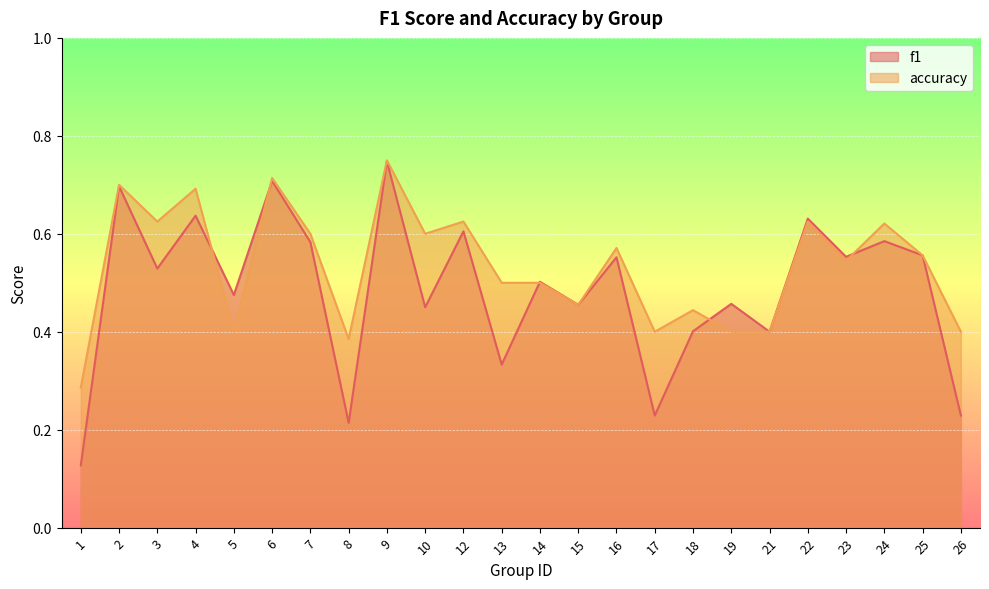

Reading left to right, extract all data points from this chart.

f1: 1=0.1	2=0.7	3=0.5	4=0.6	5=0.5	6=0.7	7=0.6	8=0.2	9=0.7	10=0.5	12=0.6	13=0.3	14=0.5	15=0.5	16=0.6	17=0.2	18=0.4	19=0.5	21=0.4	22=0.6	23=0.6	24=0.6	25=0.6	26=0.2
accuracy: 1=0.3	2=0.7	3=0.6	4=0.7	5=0.4	6=0.7	7=0.6	8=0.4	9=0.8	10=0.6	12=0.6	13=0.5	14=0.5	15=0.5	16=0.6	17=0.4	18=0.4	19=0.4	21=0.4	22=0.6	23=0.5	24=0.6	25=0.6	26=0.4